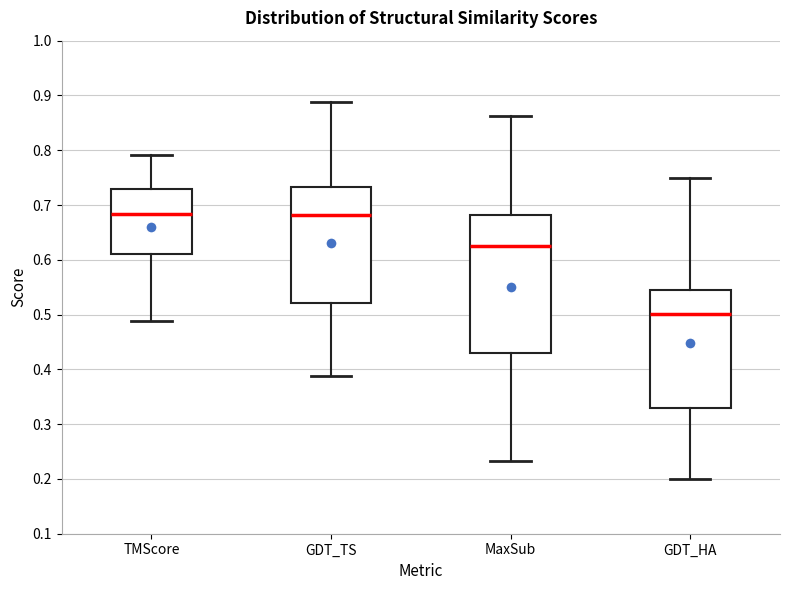

Reading left to right, transcribe this box plot: for each box, give where its median line is, the range the box spans, and where its two whiskers end, as read against the y-axis. The values are not printed on the chart, so give them approximately, as read against the axis.

TMScore: median 0.68, box 0.61 to 0.73, whiskers 0.49 to 0.79
GDT_TS: median 0.68, box 0.52 to 0.73, whiskers 0.39 to 0.89
MaxSub: median 0.63, box 0.43 to 0.68, whiskers 0.23 to 0.86
GDT_HA: median 0.50, box 0.33 to 0.54, whiskers 0.20 to 0.75